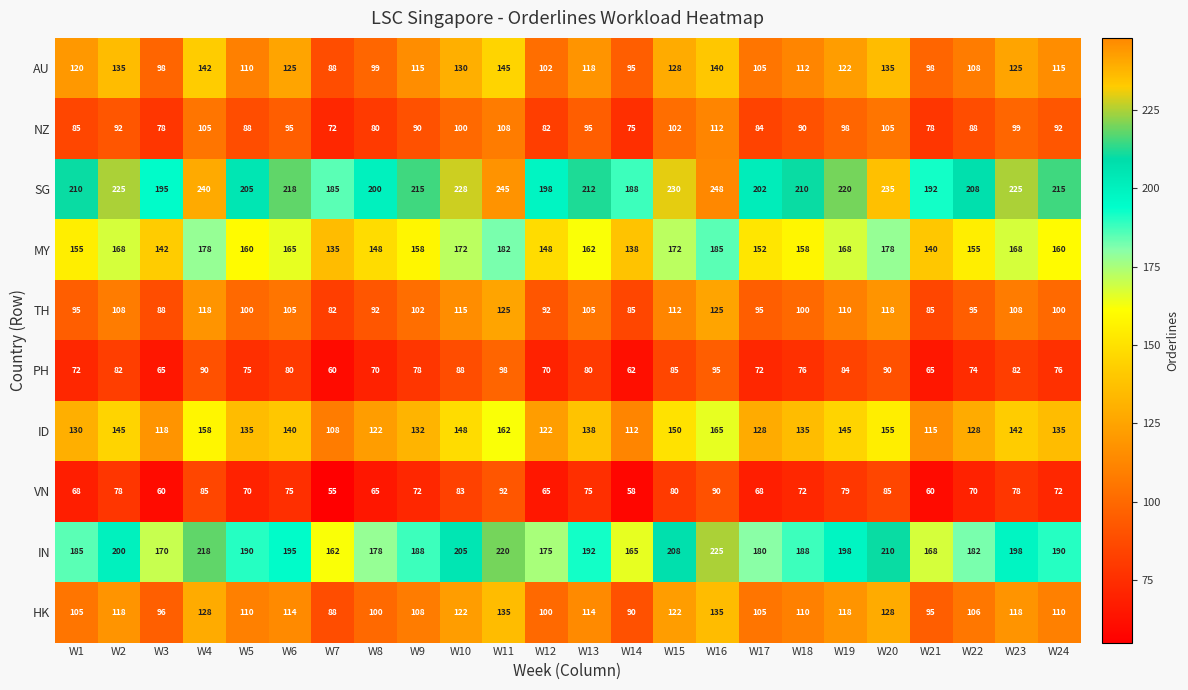

Is it true that AU equals 99 at W8?

True